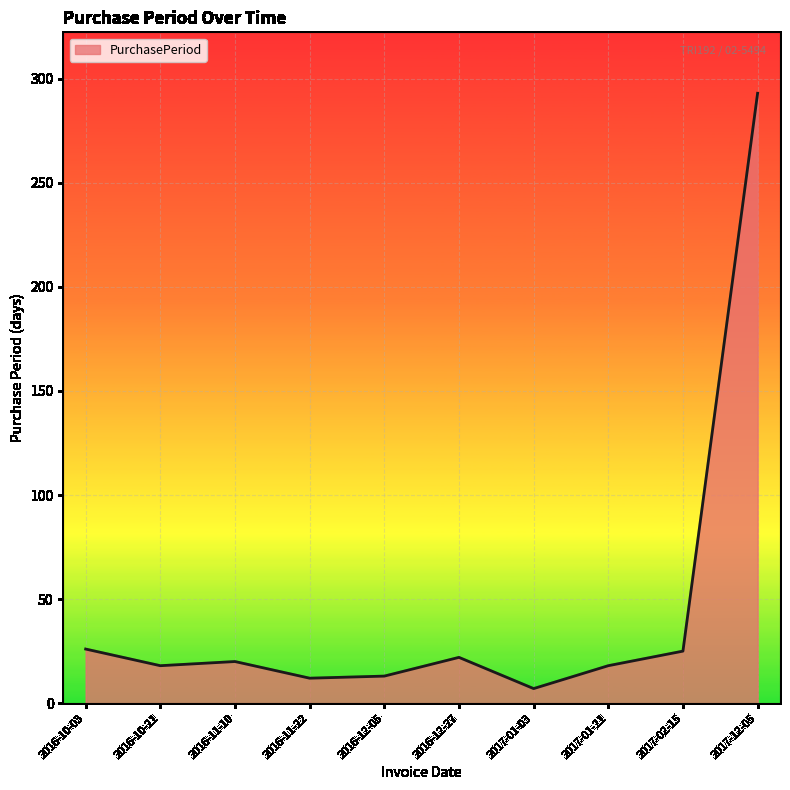

What position from the right is 2016-10-03?

10